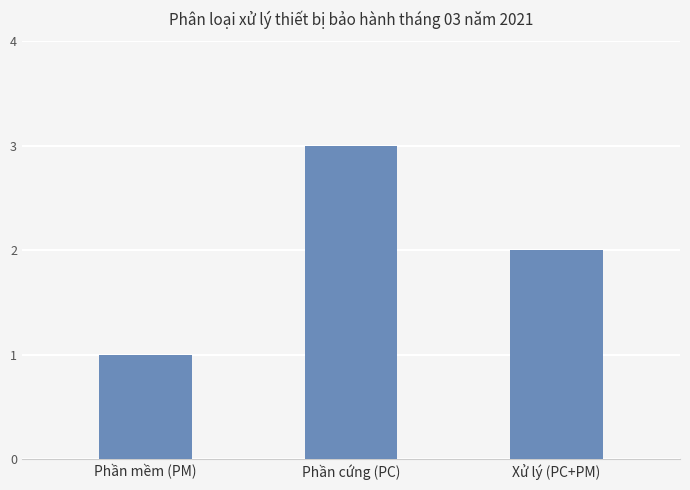

Reading right to left, what are all the values shown in this chart?

Xử lý (PC+PM)=2	Phần cứng (PC)=3	Phần mềm (PM)=1